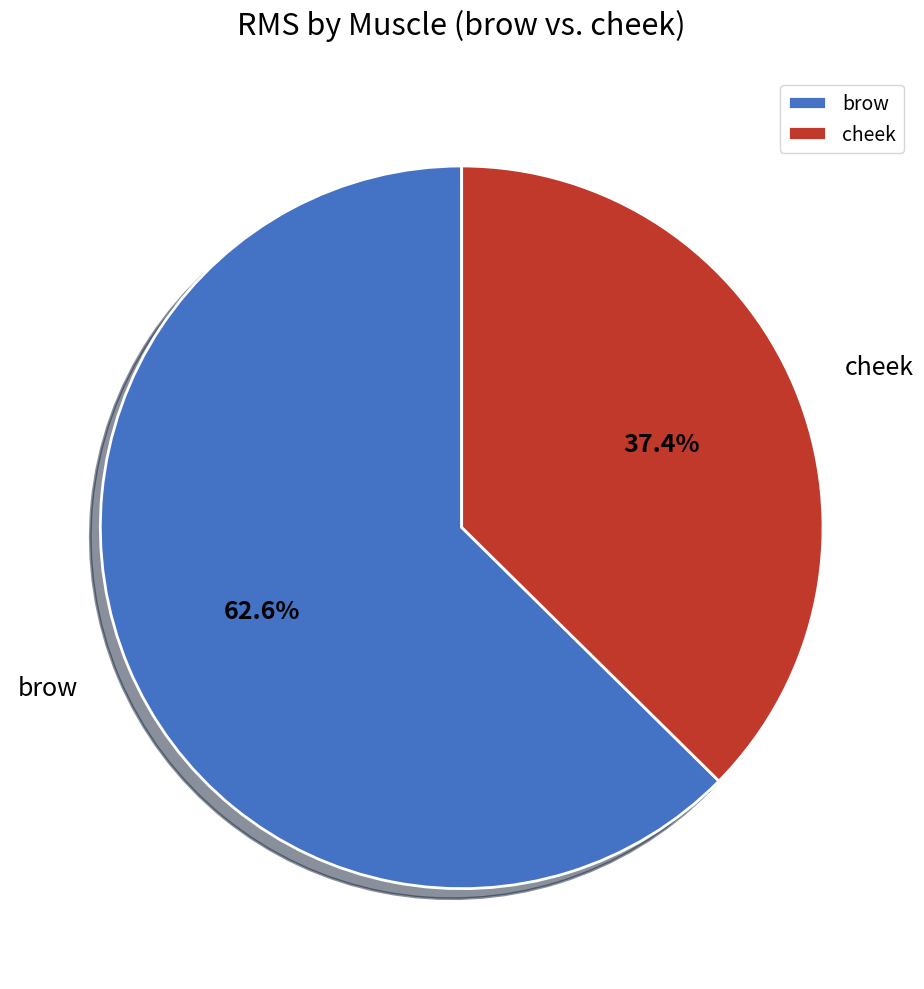

Does brow account for over 50% of the chart?

Yes